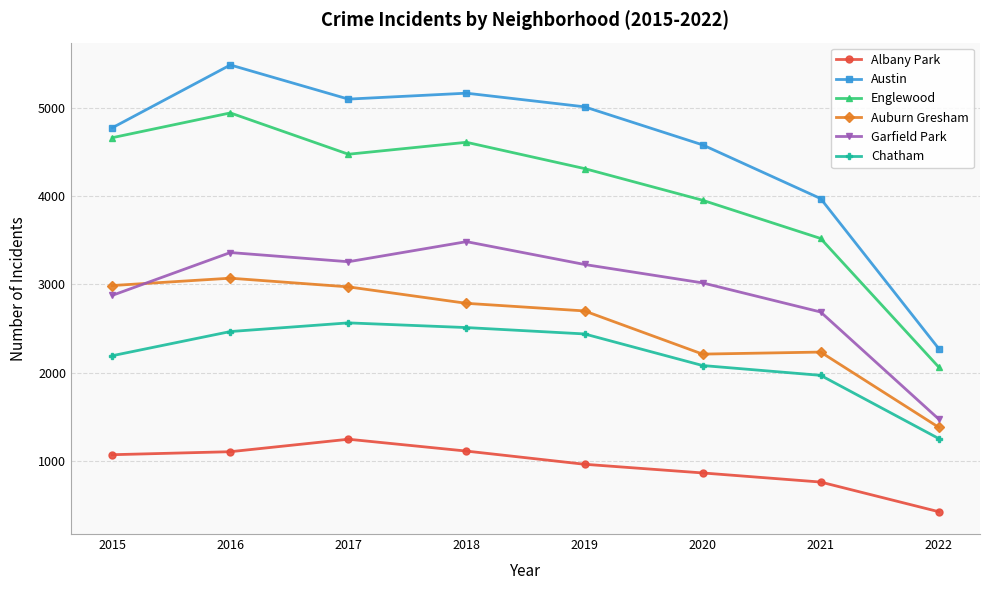

The Englewood series shows 4310 at 2019. True or false?

True